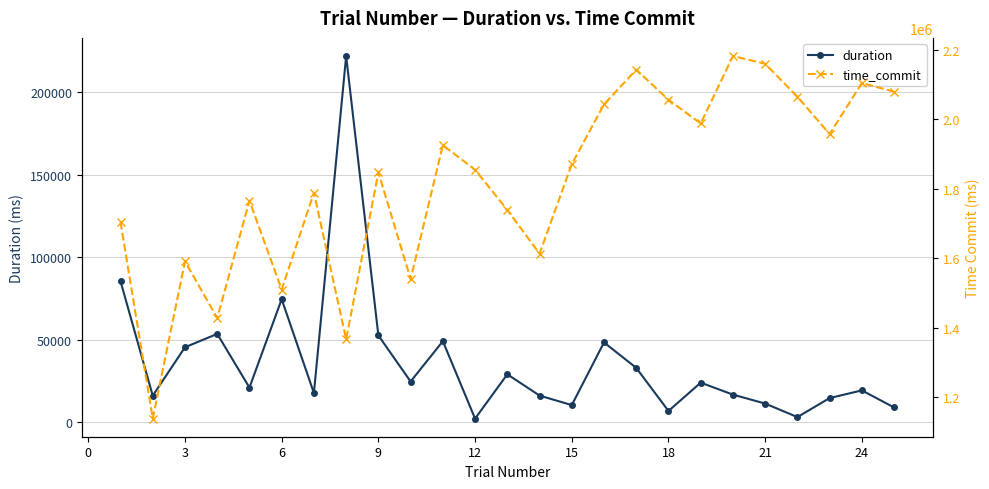

What is the highest value of the duration series?

221760.3